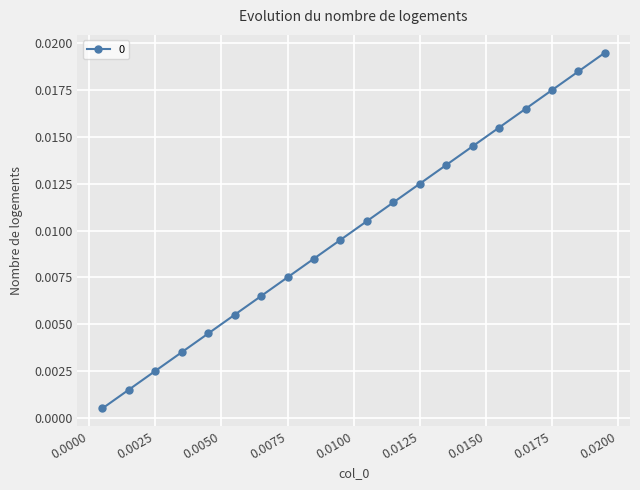

True or false: the data has more than 2 interior local peaks.

False